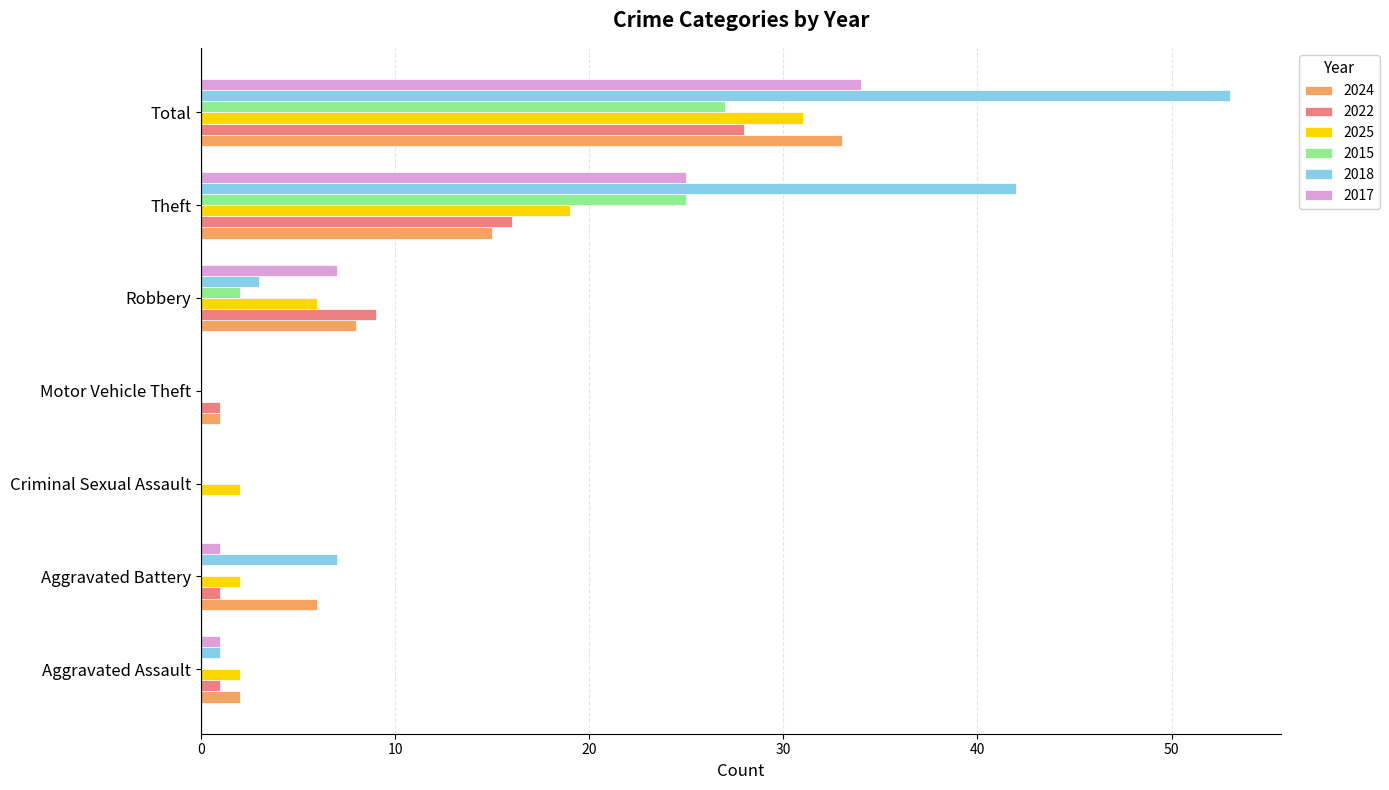

What is the total value across all series at Motor Vehicle Theft?

2